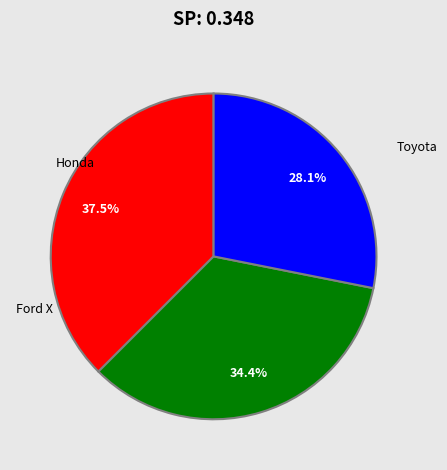

How many segments does this pie chart have?

3